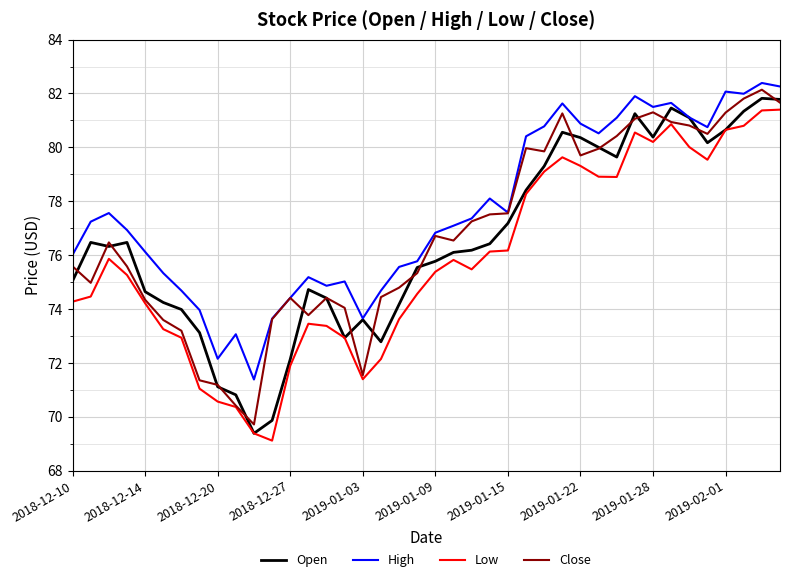

What is the smallest value displayed?

69.1